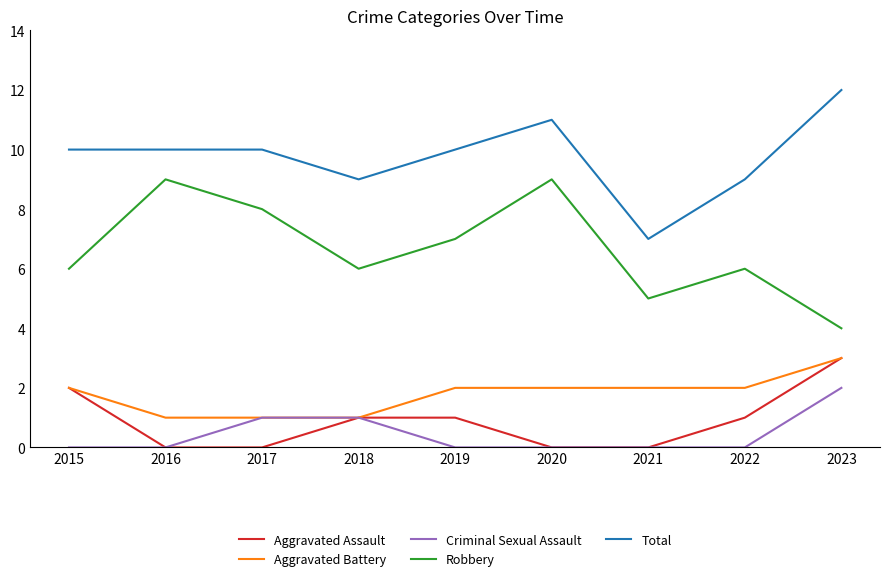

Between 2019 and 2021, which series saw the biggest shift?

Total